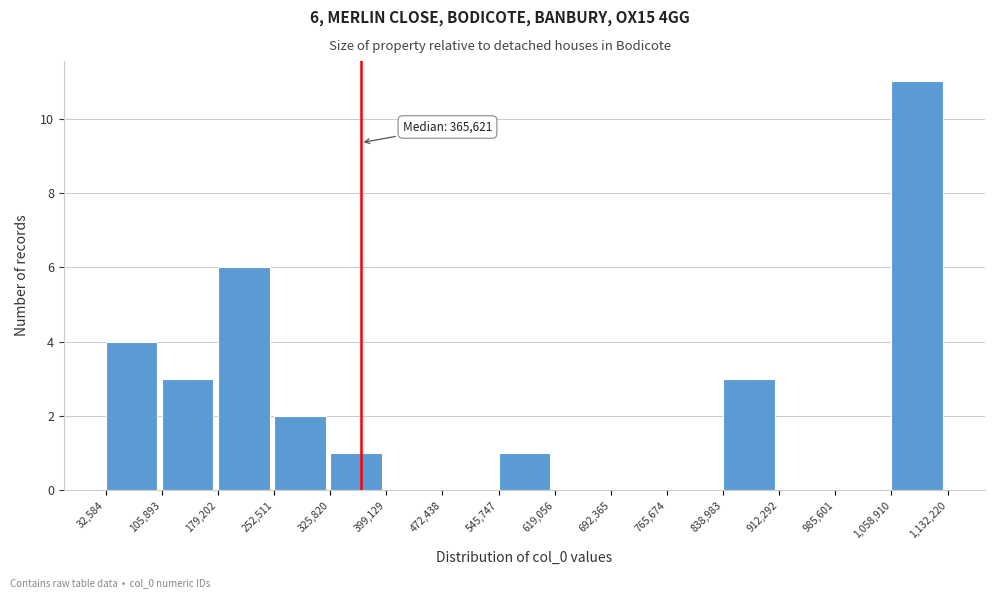

Over which range of the x-axis is the bar tallest?

1,058,910 to 1,132,220